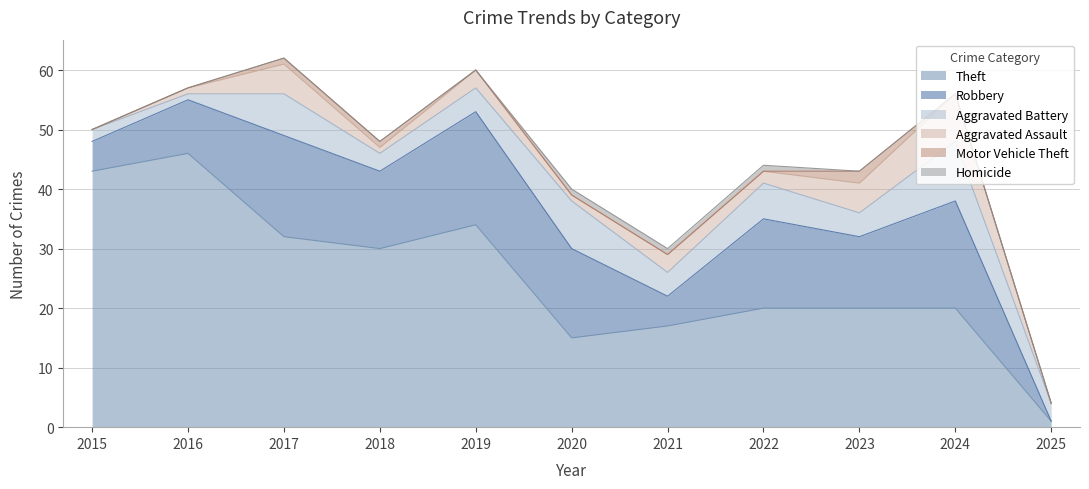

What is the sum of the Theft values at 2024 and 2023?

40